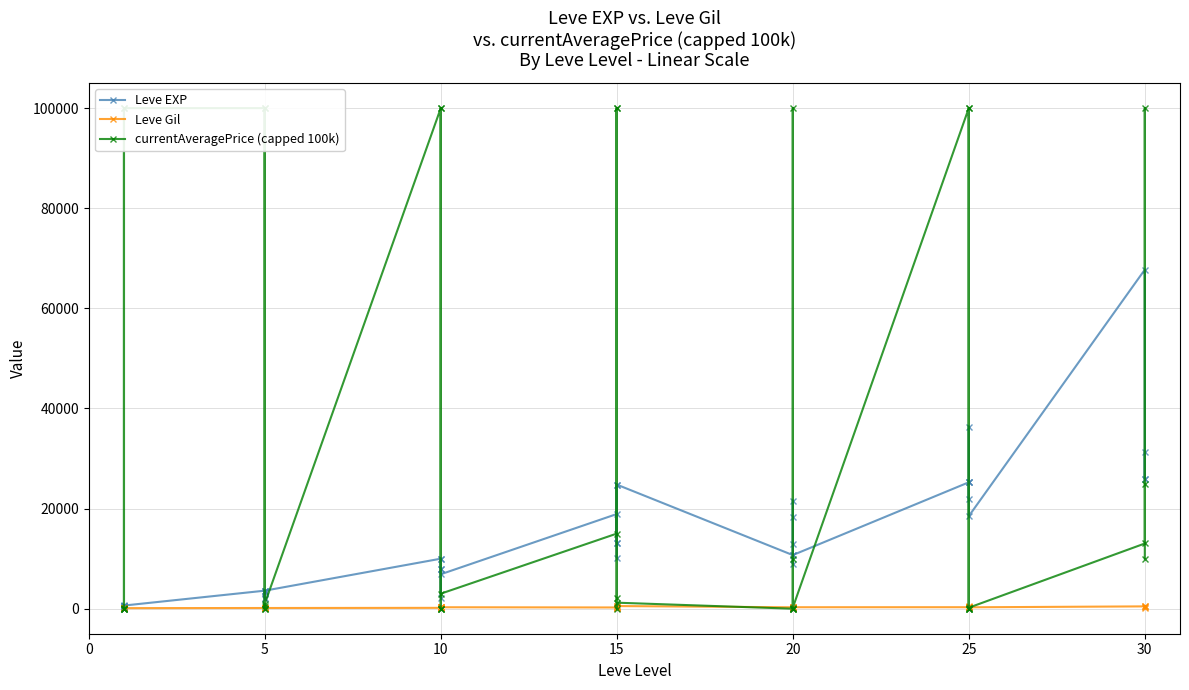

At how many categories does at least one series exceed 64638?

13